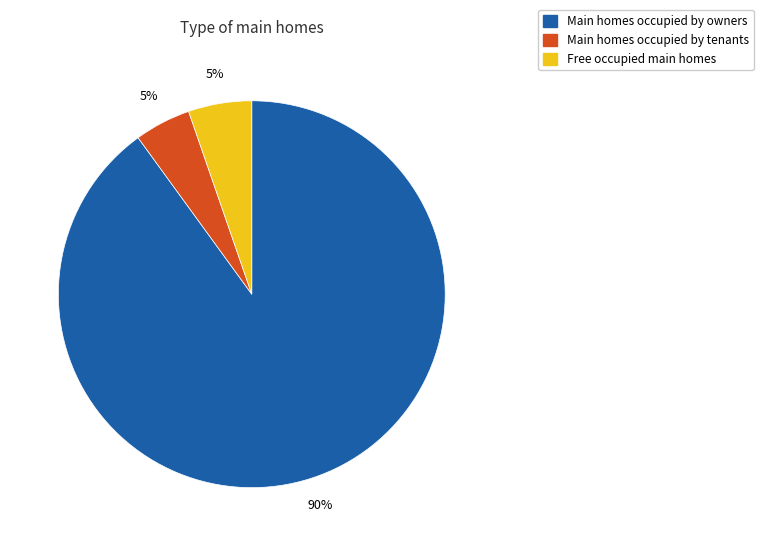

To the nearest percent, what is the difference between the largest and smallest slice percentages?

85%